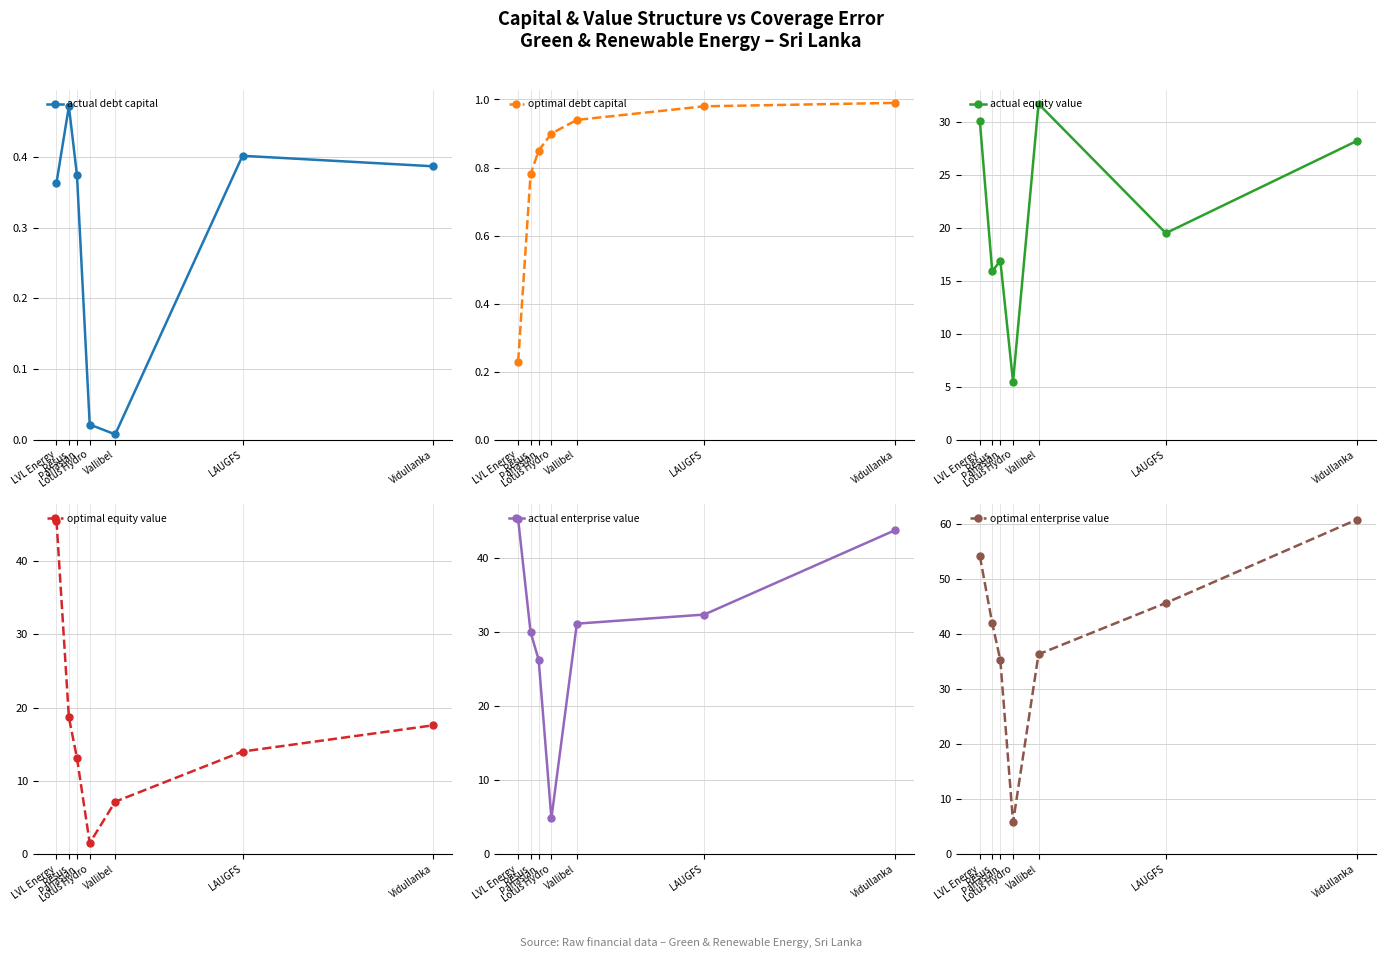

How many interior local valleys does the optimal equity value series have?

1